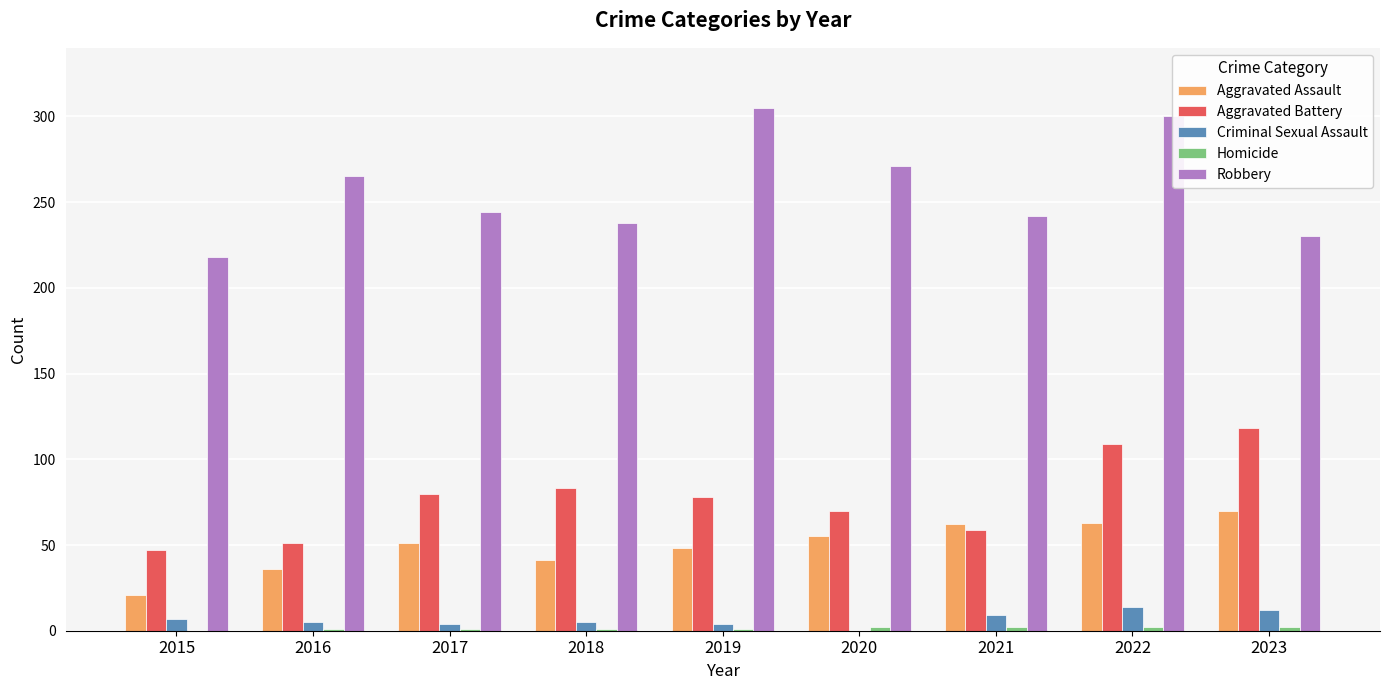

What is the total value across all series at 2016?

358